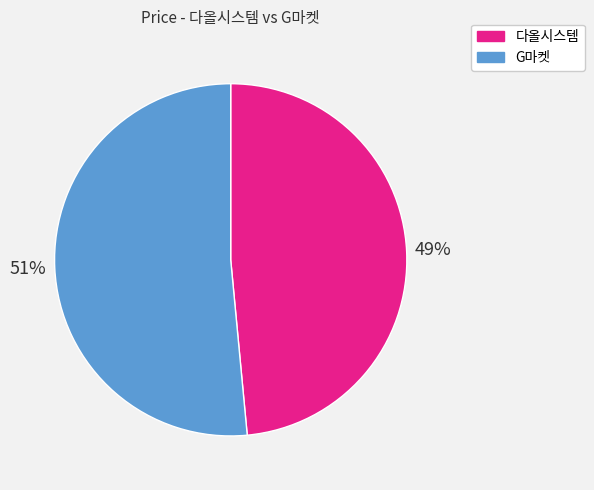

Does 다올시스템 account for over 50% of the chart?

No